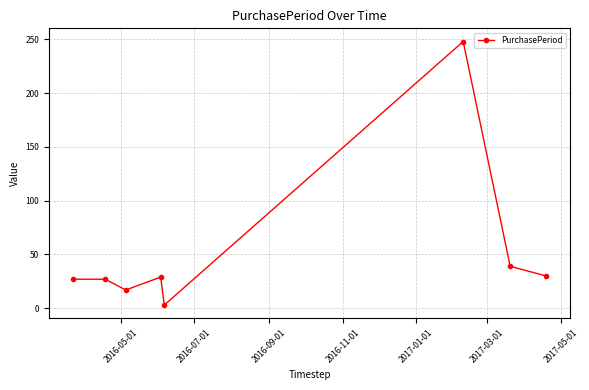

True or false: the data has more than 1 interior local peaks.

True